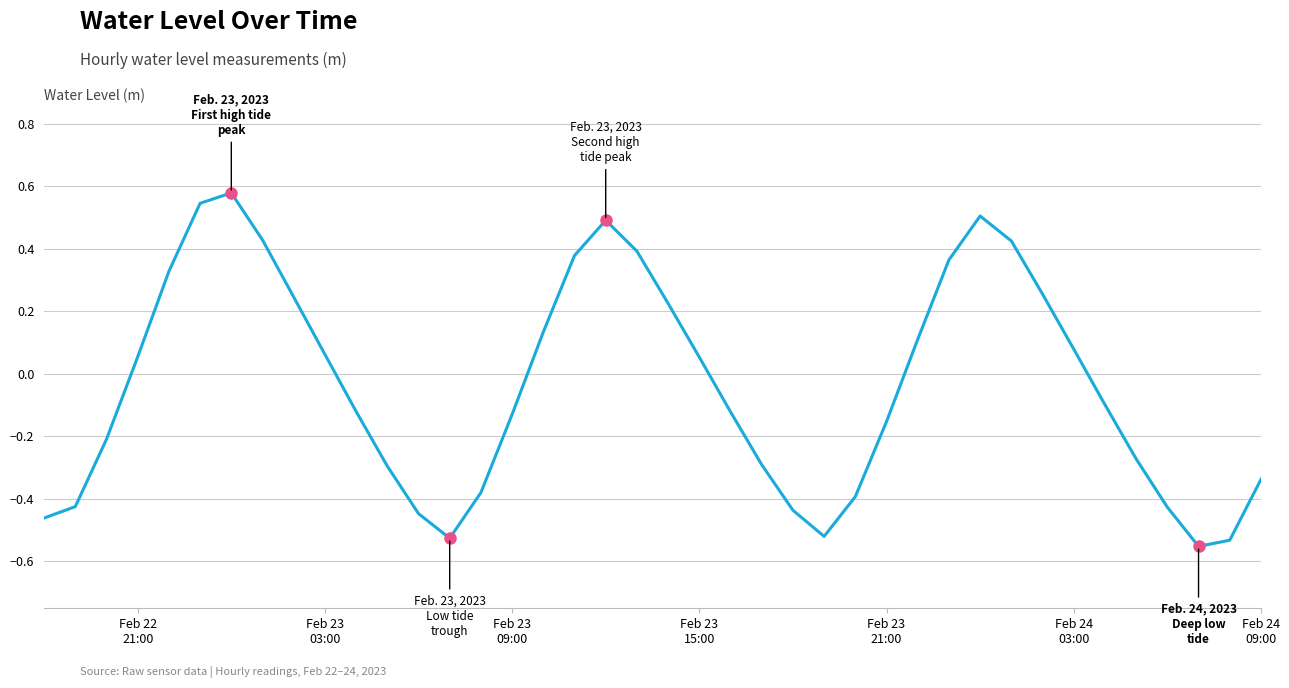

Where is the data nearest to the value 0?

Feb 23 15:00